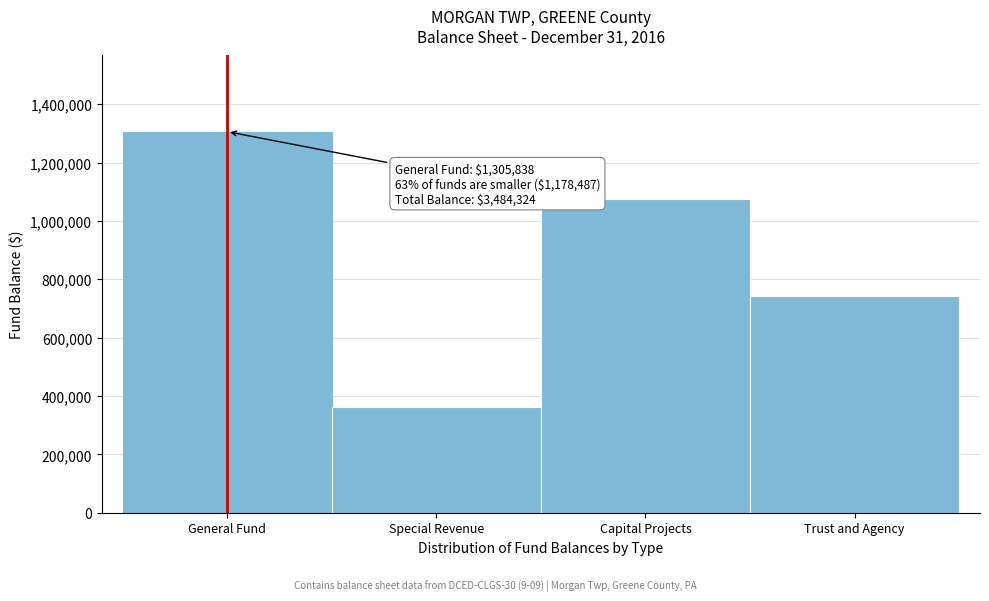

Reading left to right, list all the values displayed in this chart.

General Fund=1305838	Special Revenue=361025	Capital Projects=1073563	Trust and Agency=743898